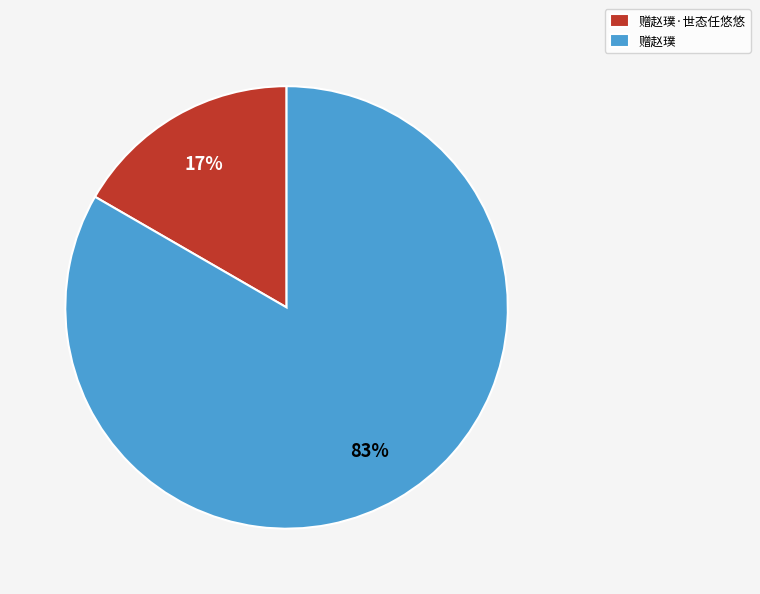

How many segments does this pie chart have?

2